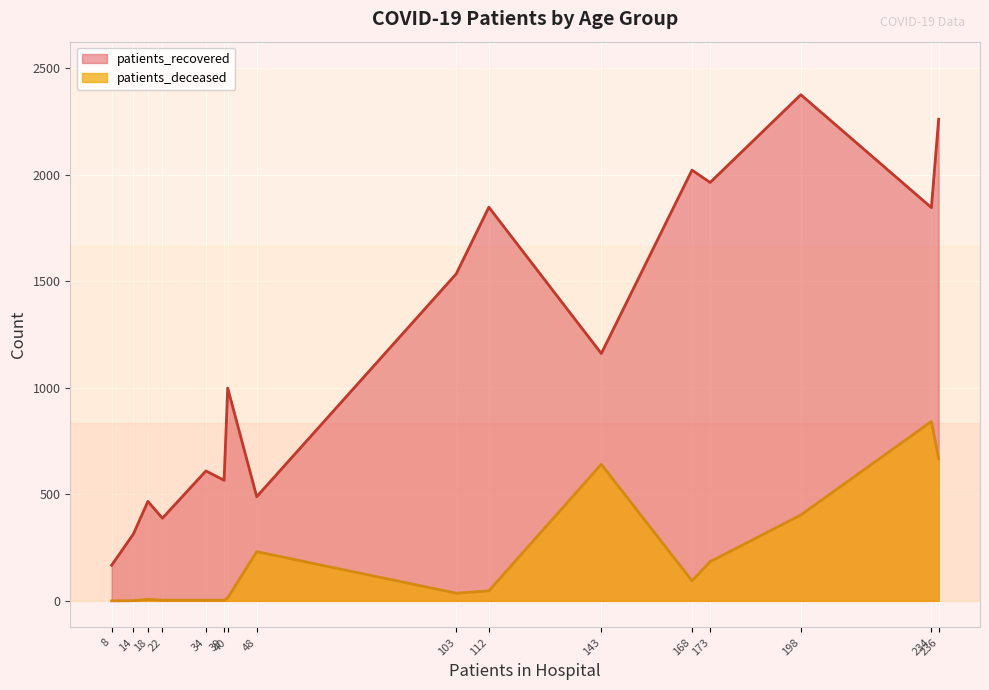

True or false: patients_recovered has a value of 616 at 85-89.

False